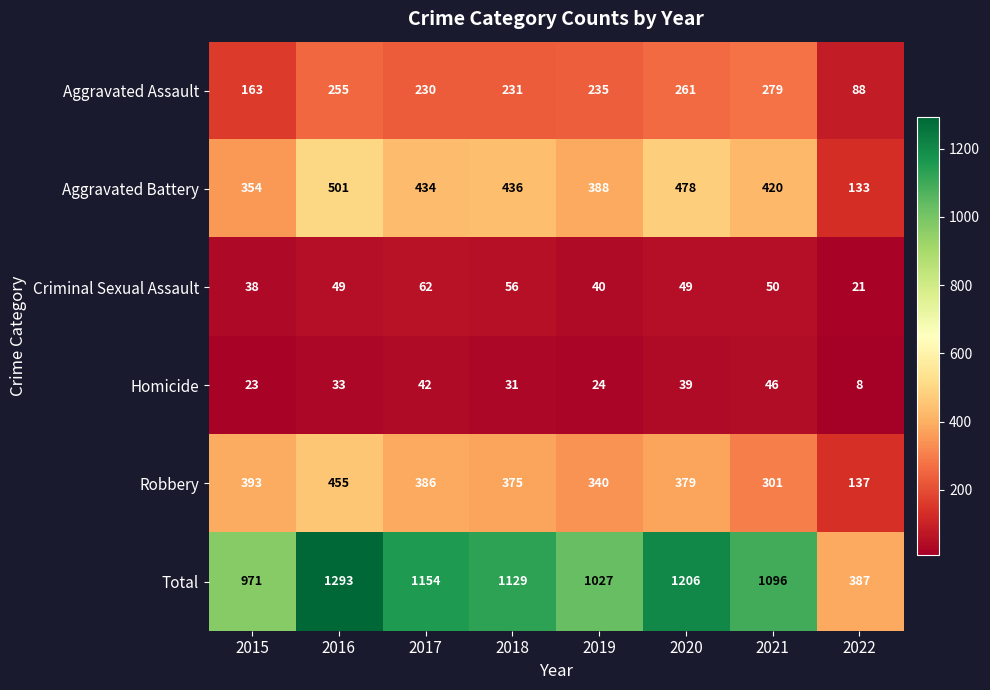

At which label does Aggravated Assault reach its peak?

2021